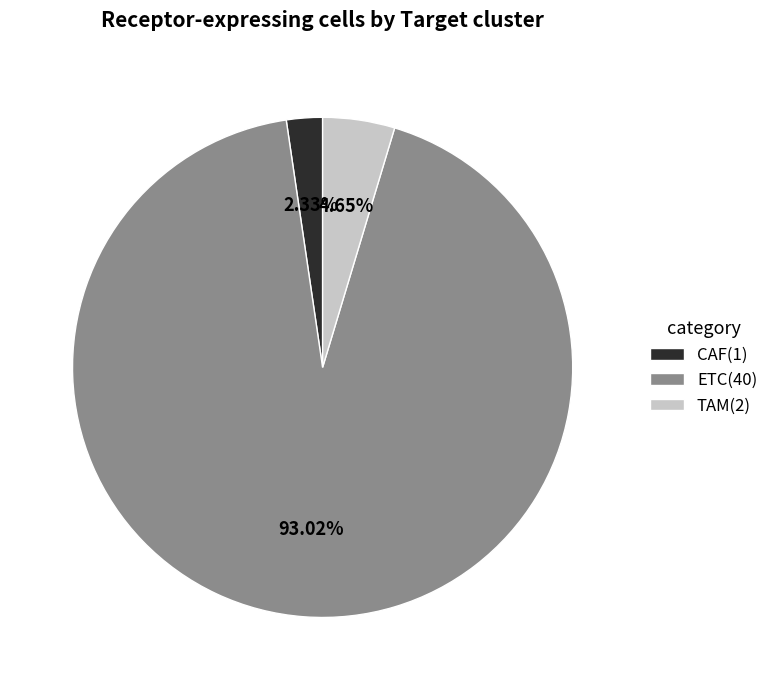

Rank the categories by value from lowest to highest.

CAF, TAM, ETC